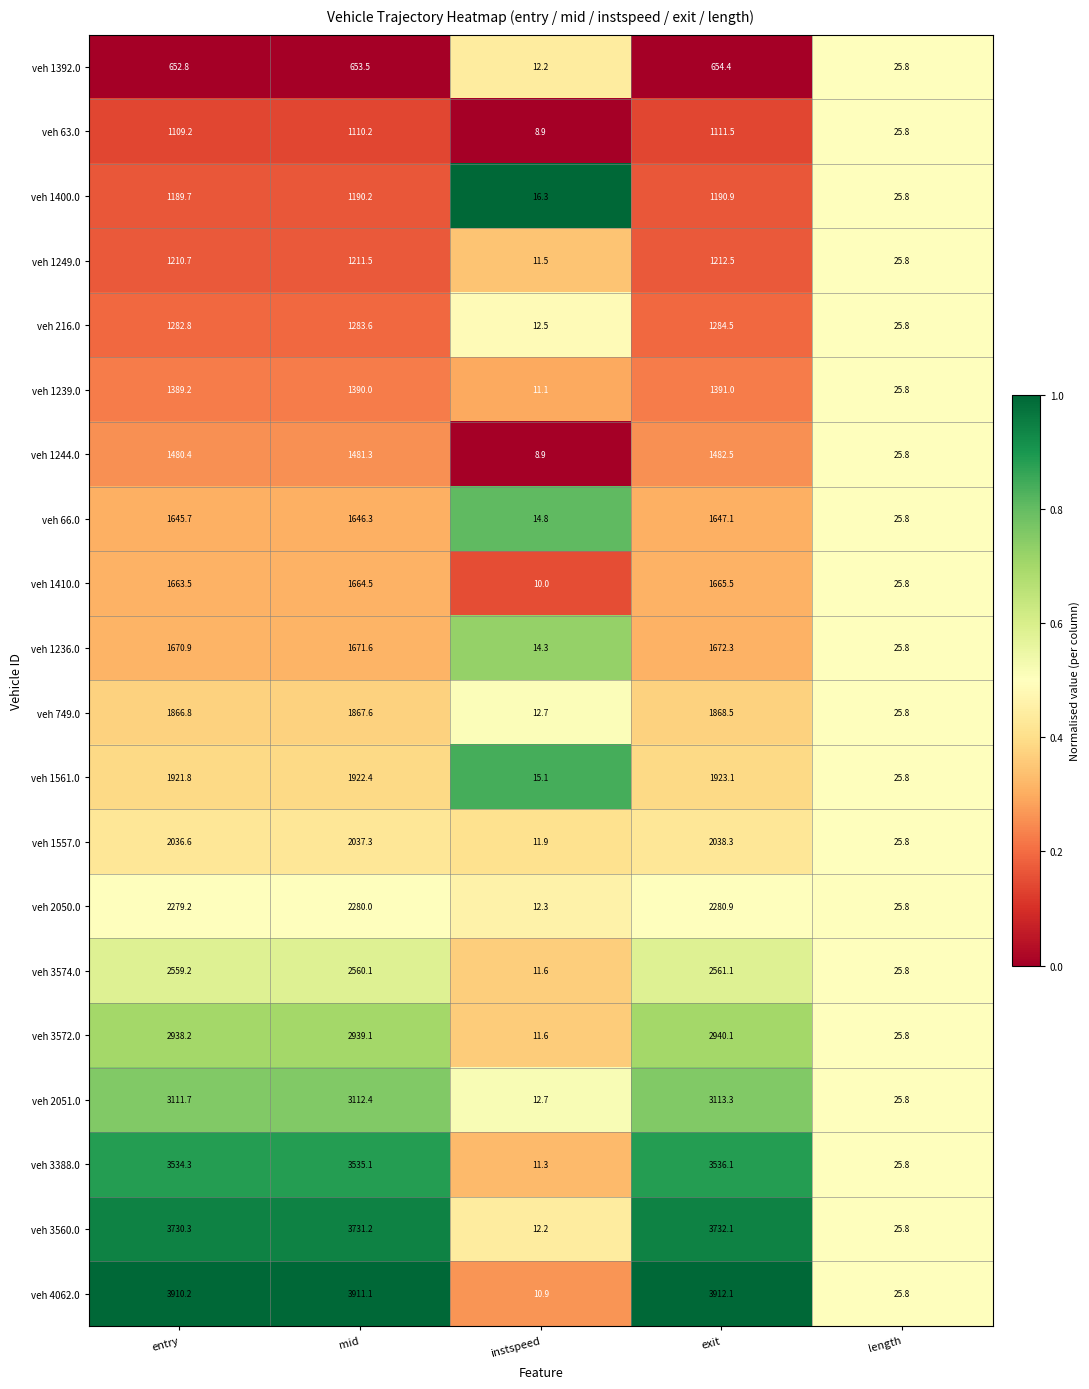

Is it true that veh 1239.0 equals 11.1 at instspeed?

True